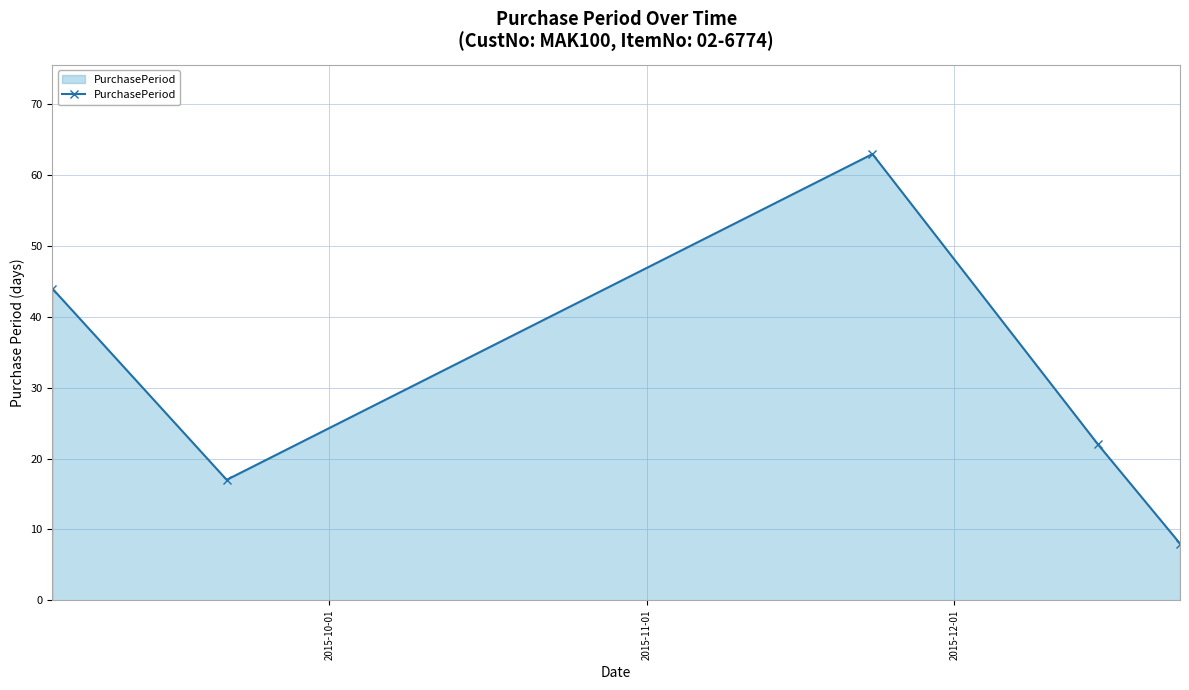

Does the chart have visible grid lines?

Yes